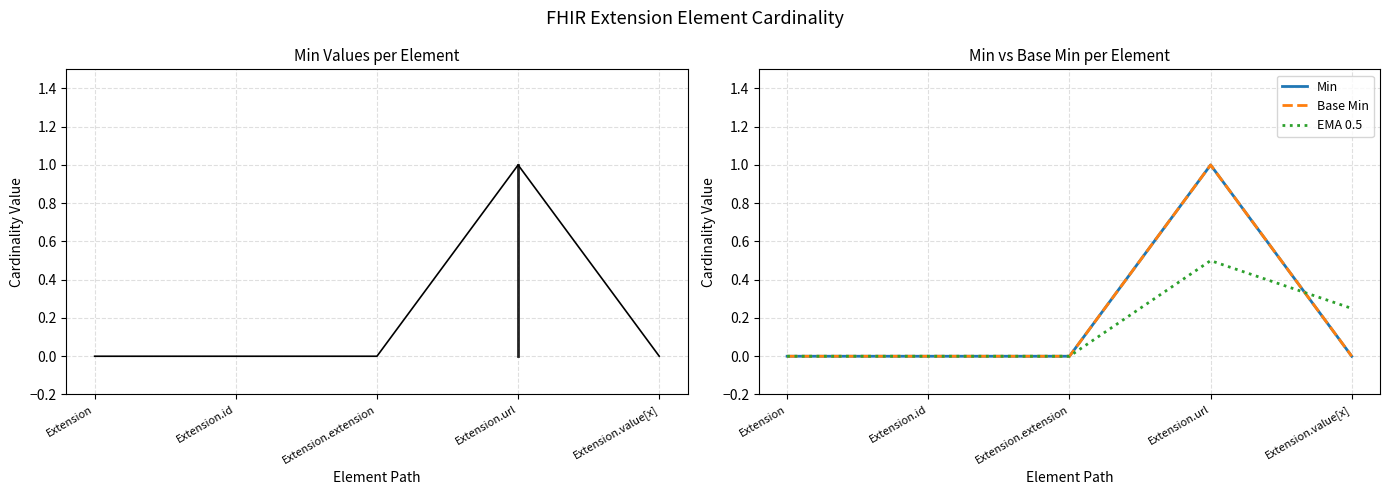

What is the average value of the Base Min series?

0.2